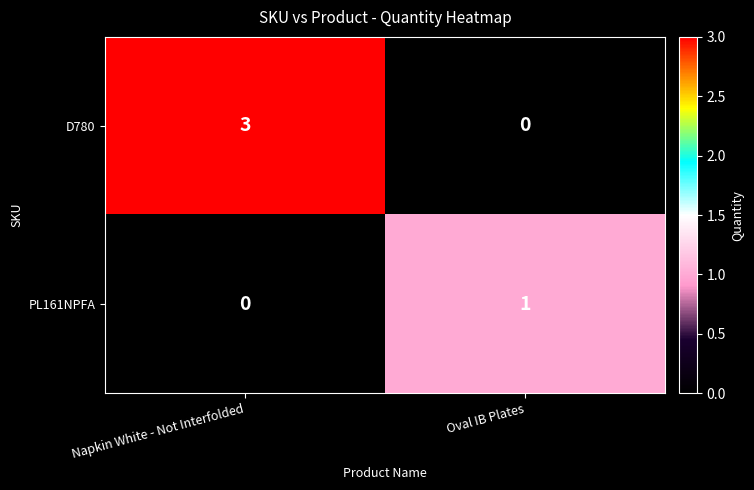

Reading left to right, transcribe all the data shown in this chart.

D780: Napkin White - Not Interfolded=3	Oval IB Plates=0
PL161NPFA: Napkin White - Not Interfolded=0	Oval IB Plates=1